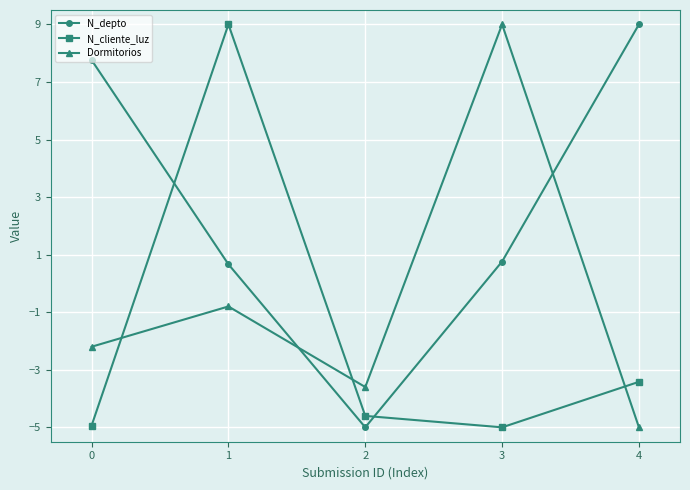

How many distinct data groups are displayed?

3